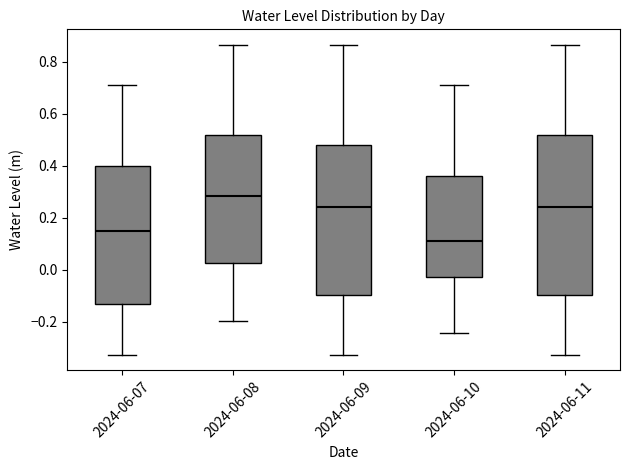

Which box is the tallest, from its lower edge to its upper edge?

2024-06-11